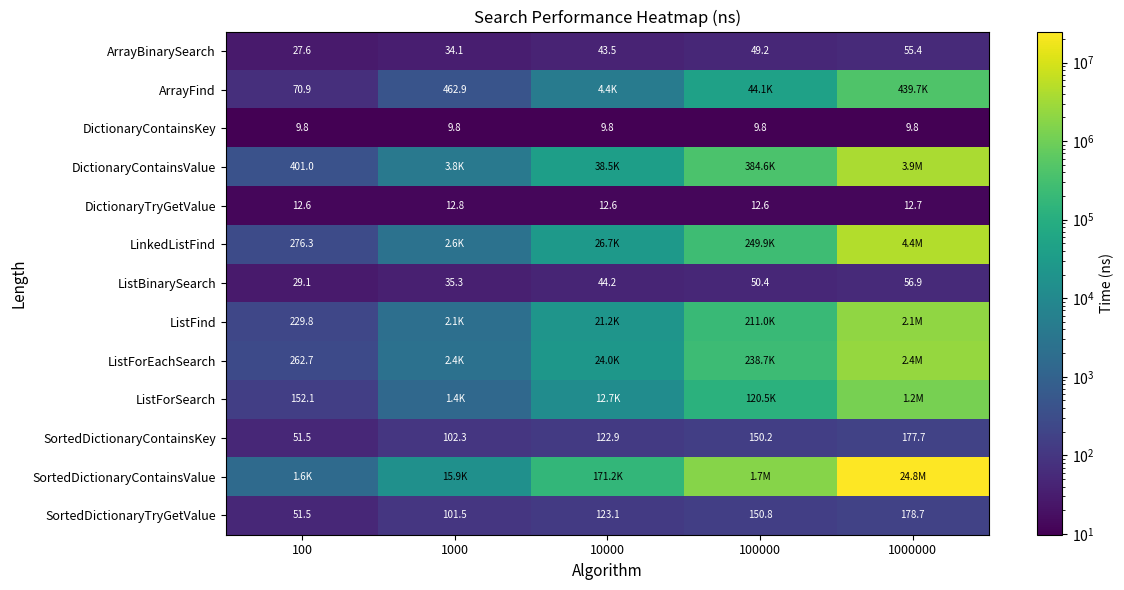

Is the value of DictionaryContainsKey at 100000 greater than the value of ListForEachSearch at 100?

No